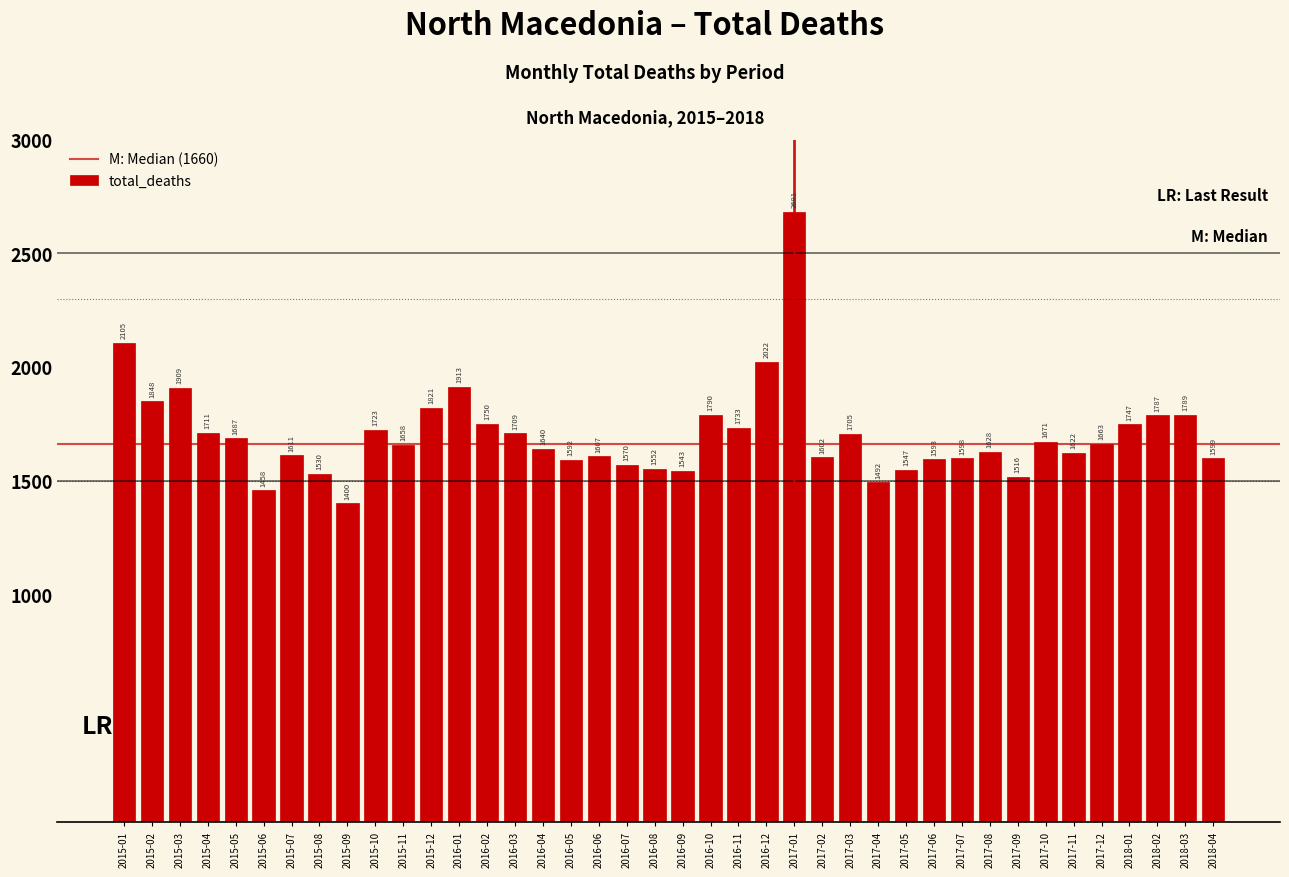

Reading left to right, extract all data points from this chart.

2105	1848	1909	1711	1687	1458	1611	1530	1400	1723	1658	1821	1913	1750	1709	1640	1592	1607	1570	1552	1543	1790	1733	2022	2681	1602	1705	1492	1547	1593	1598	1628	1516	1671	1622	1663	1747	1787	1789	1599